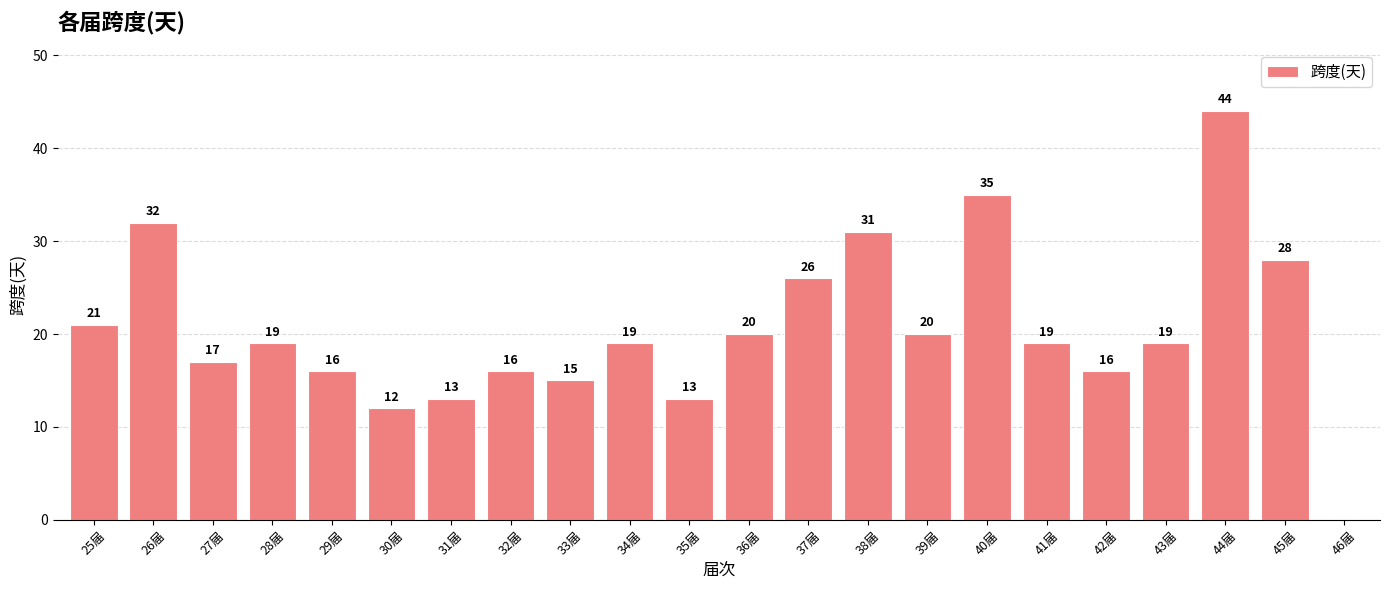

At which label is the value closest to 22?

25届